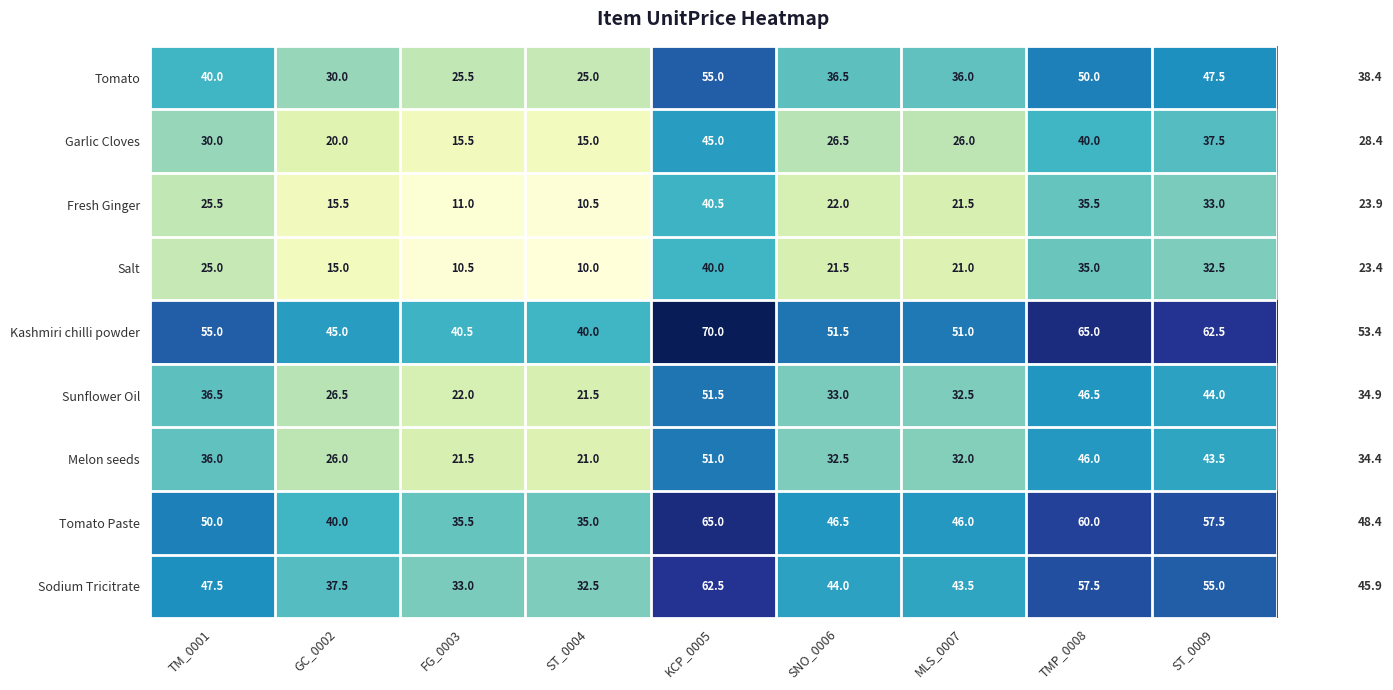

What is the spread (max minus min) of values at ST_0009?

30.0